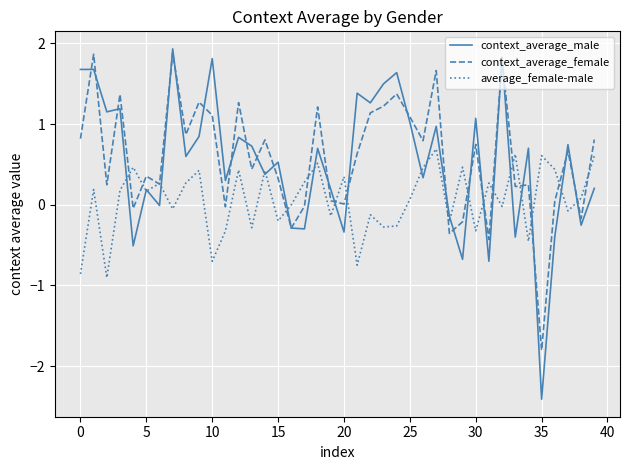

How many lines are shown in the chart?

3